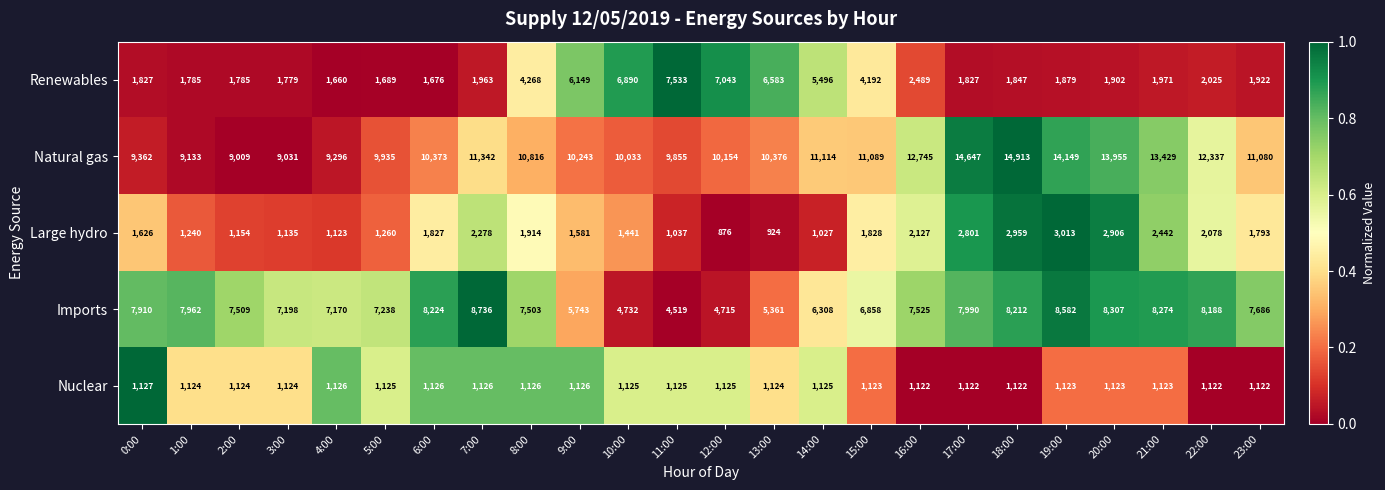

What is the difference between the highest and lowest values at 14:00?

10087